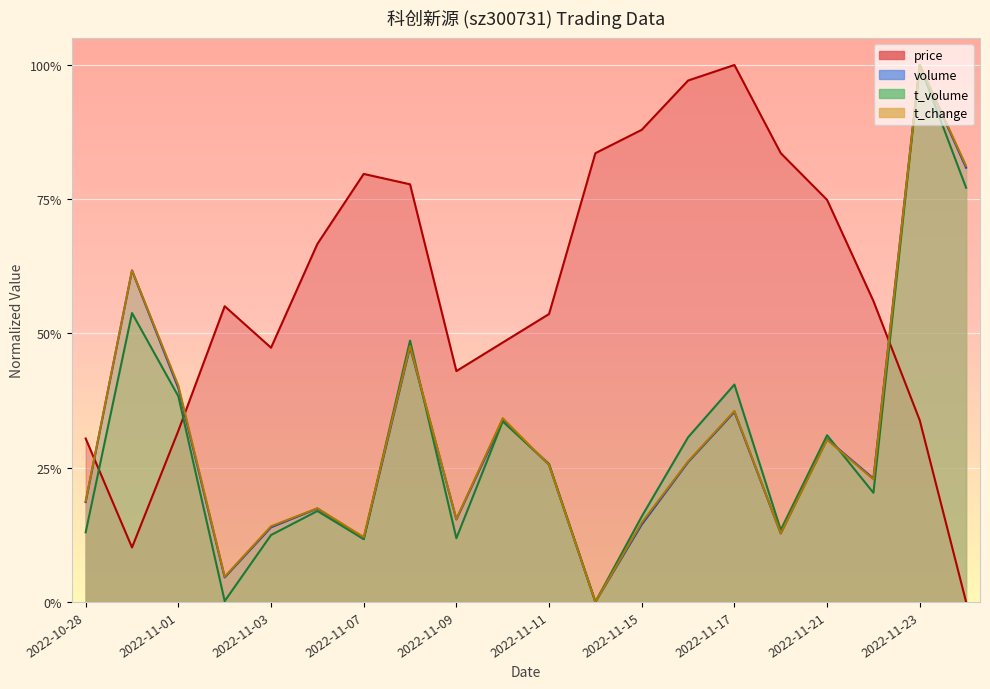

In volume, how many points are higher than both neighbors (excluding endpoints)?

7